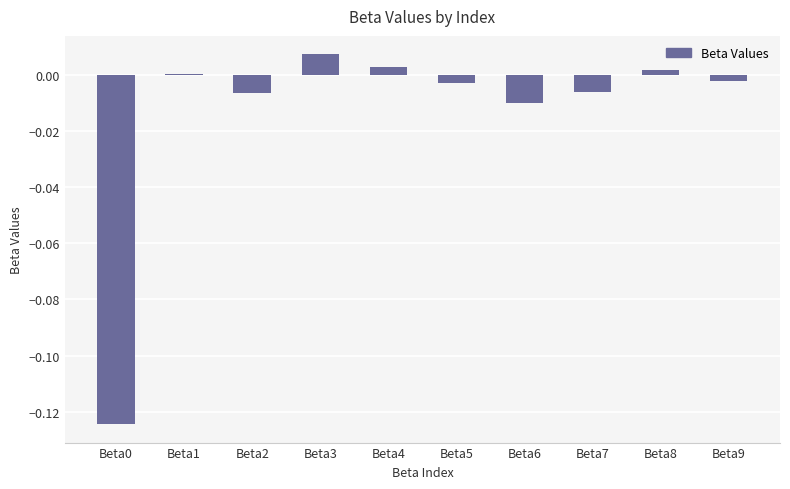

Which category has the highest value across all series?

Beta3